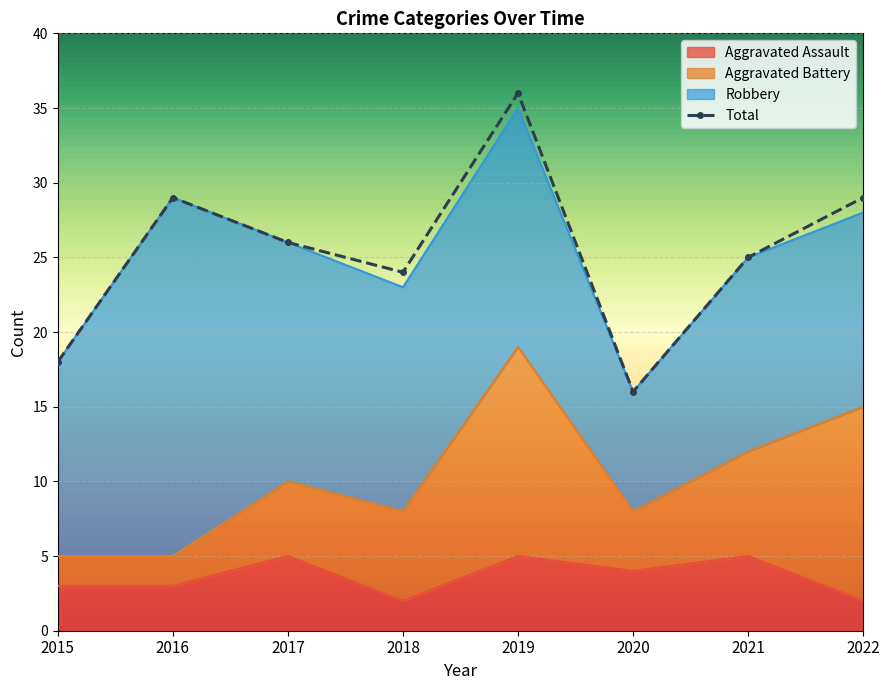

At which category is the sum across all series the highest?

2019